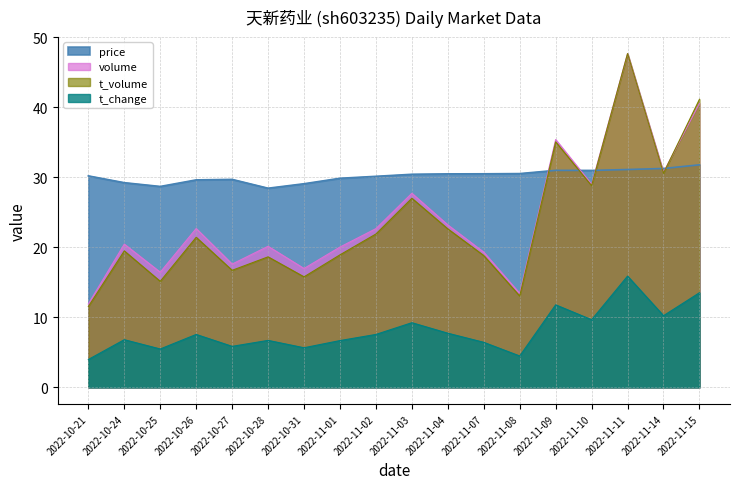

The value of t_volume at 2022-11-04 is 12.2. True or false?

False